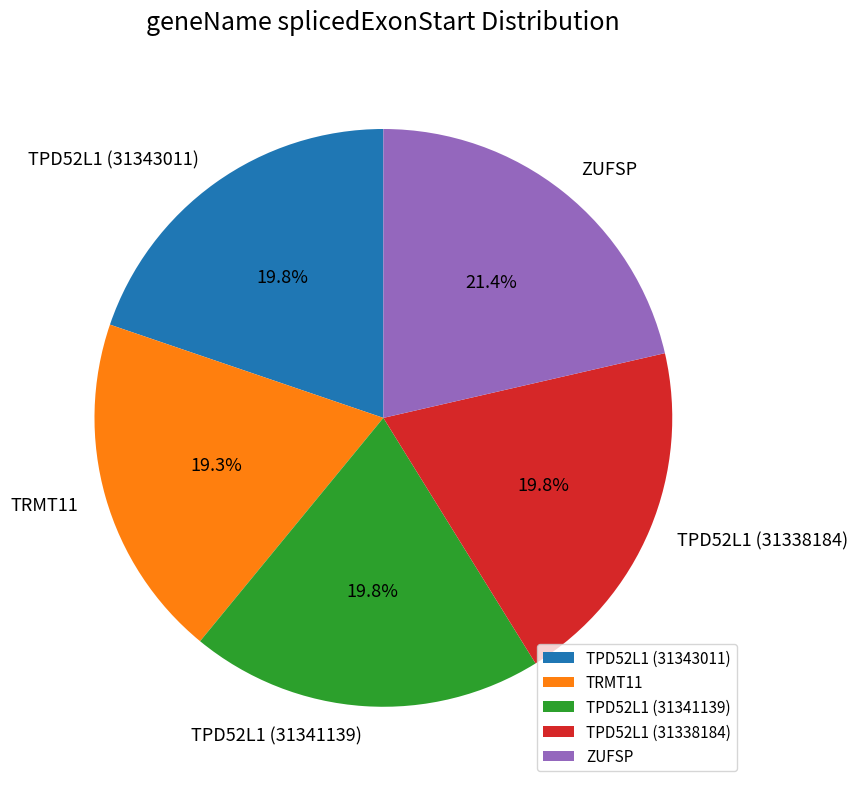

Is it true that TRMT11 is 26% of the pie?

False